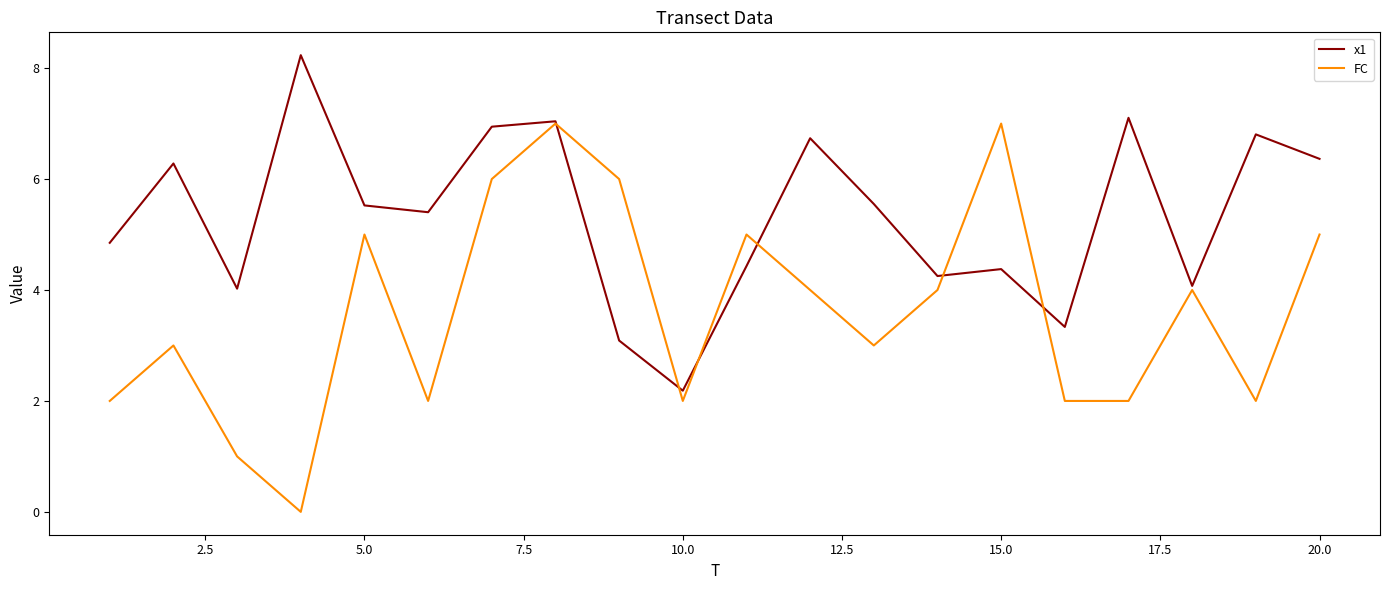

How many series are shown in this chart?

2